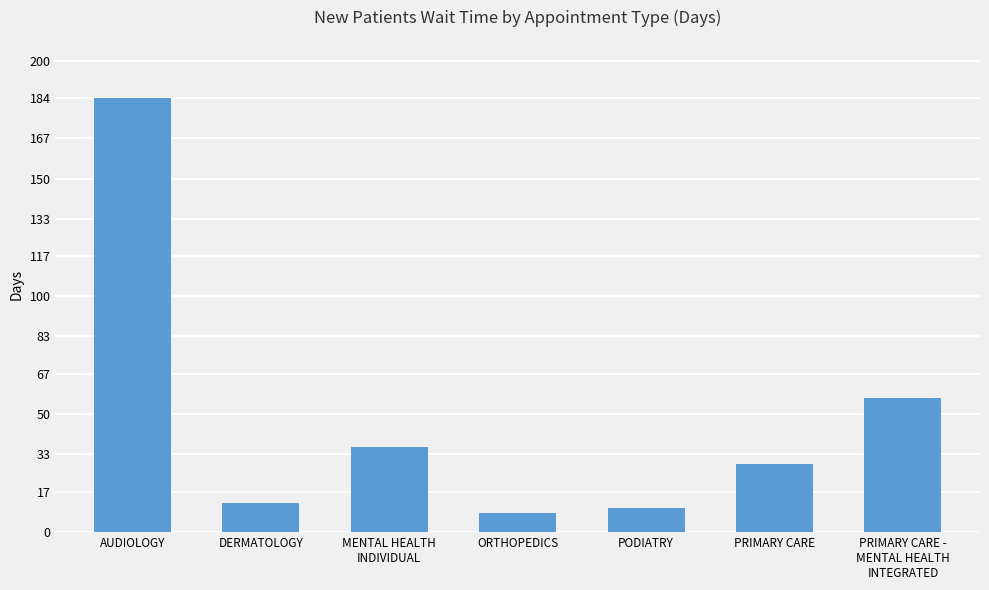

What is the difference between the second highest and second lowest values?

46.7